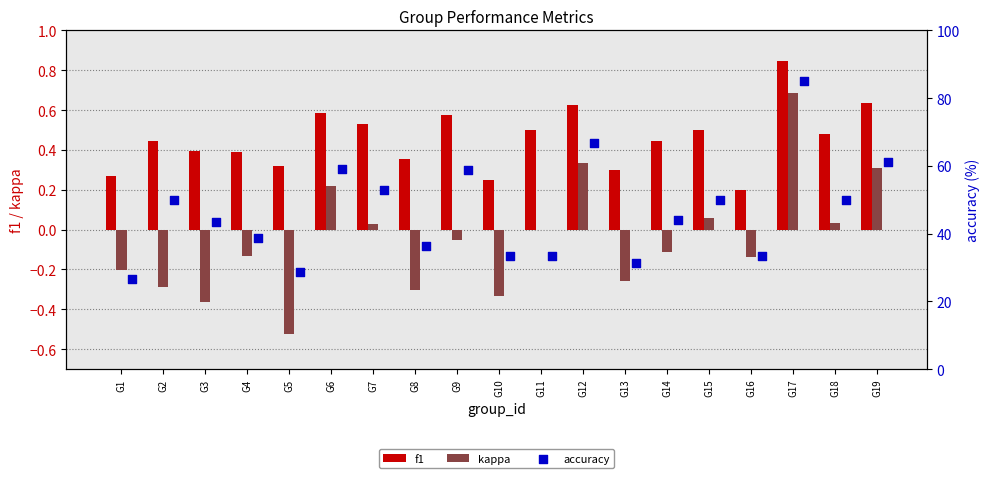

What are all the series names shown in the legend?

f1, kappa, accuracy